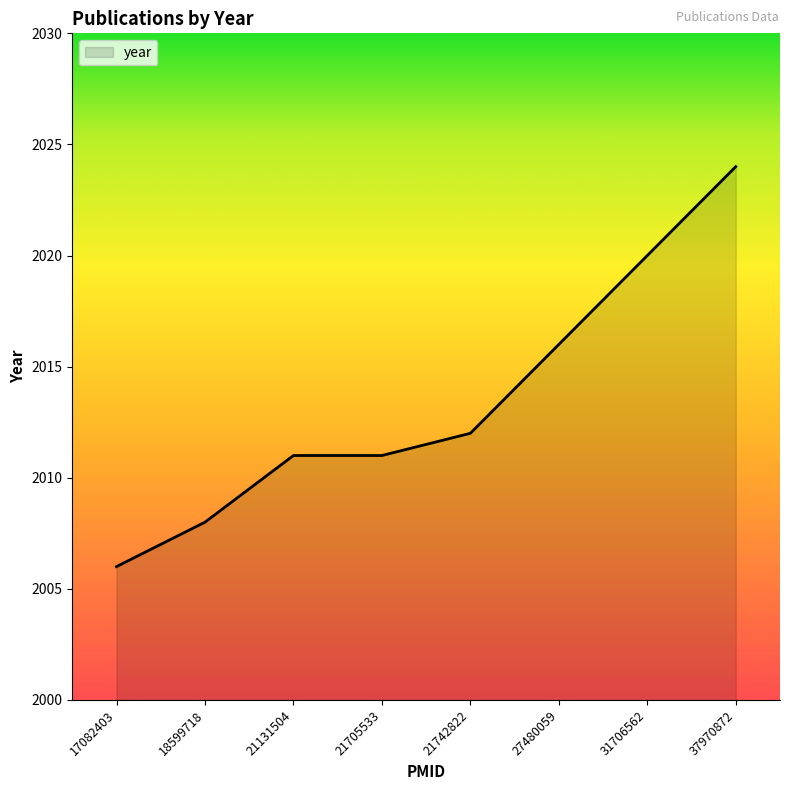

True or false: the data has more than 2 interior local peaks.

False